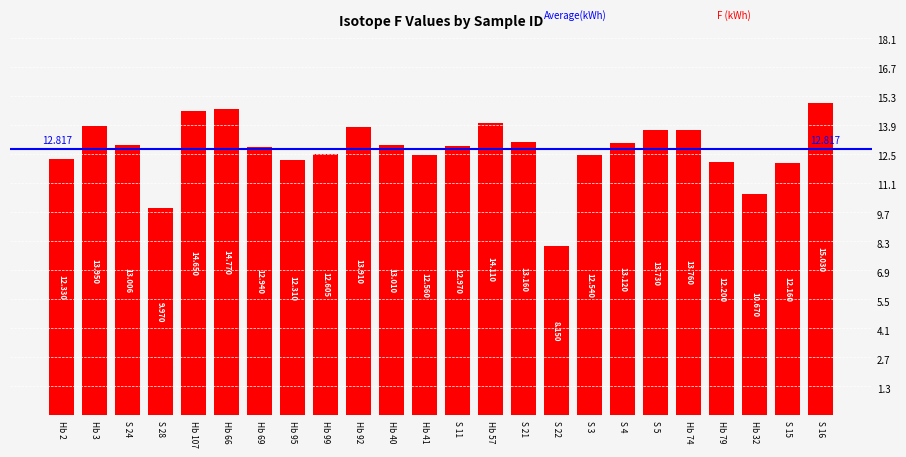

Which has a higher value, Hb 57 or S 21?

Hb 57